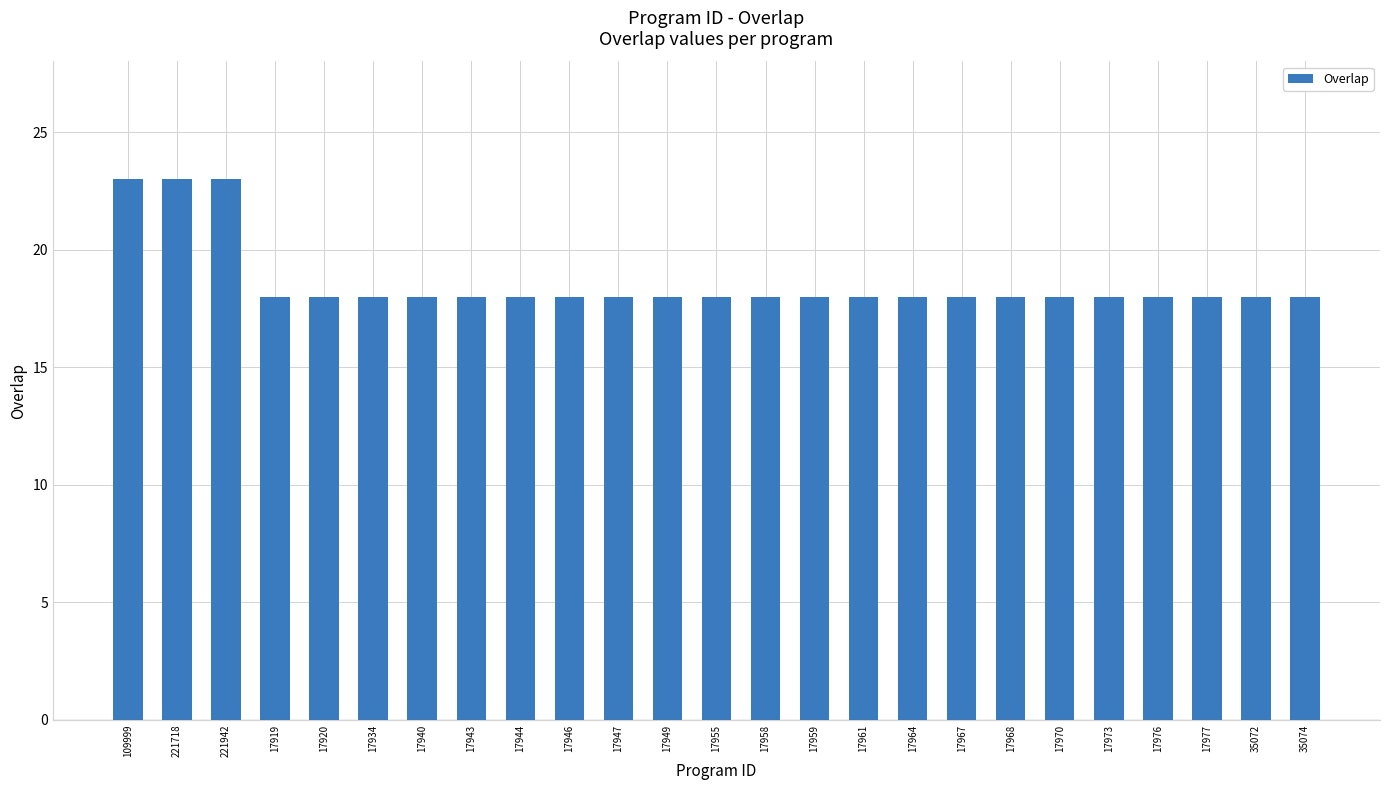

What value does the data have at 17976?

18